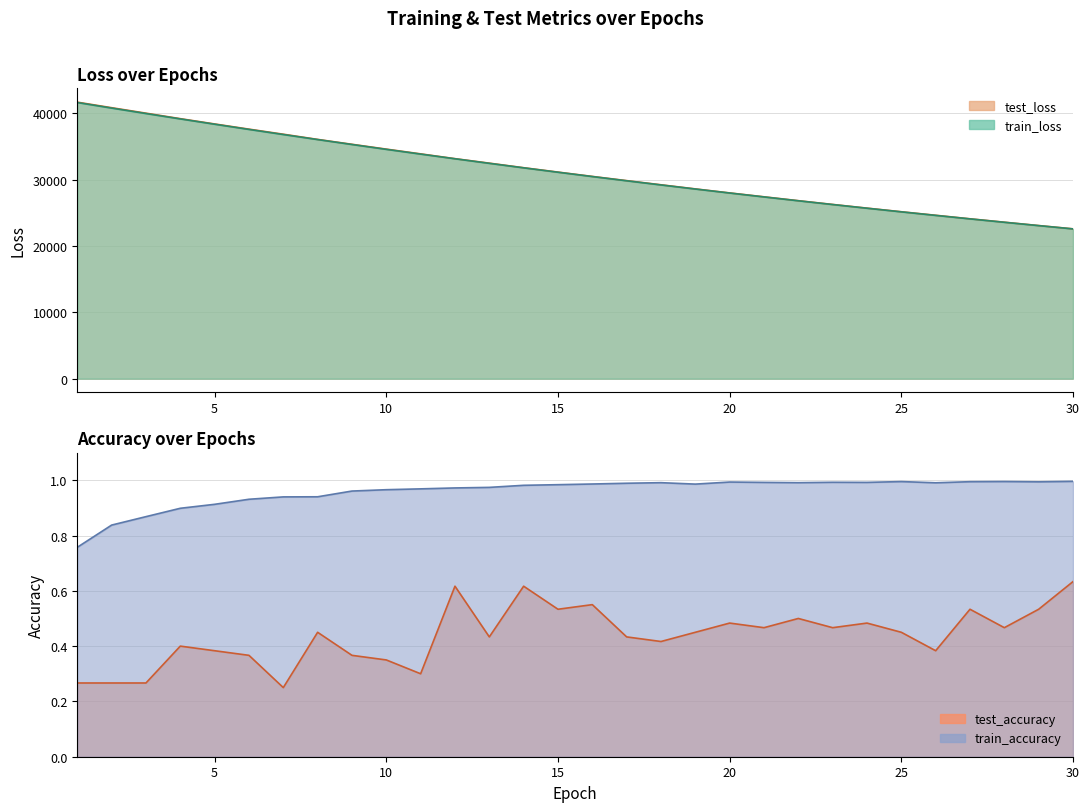

How many distinct data groups are displayed?

4